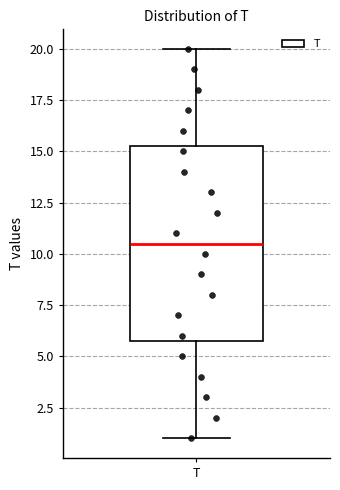

Where does the lower whisker of the box for T end on the y-axis? The values are not printed on the chart, so give them approximately, as read against the axis.

1.0